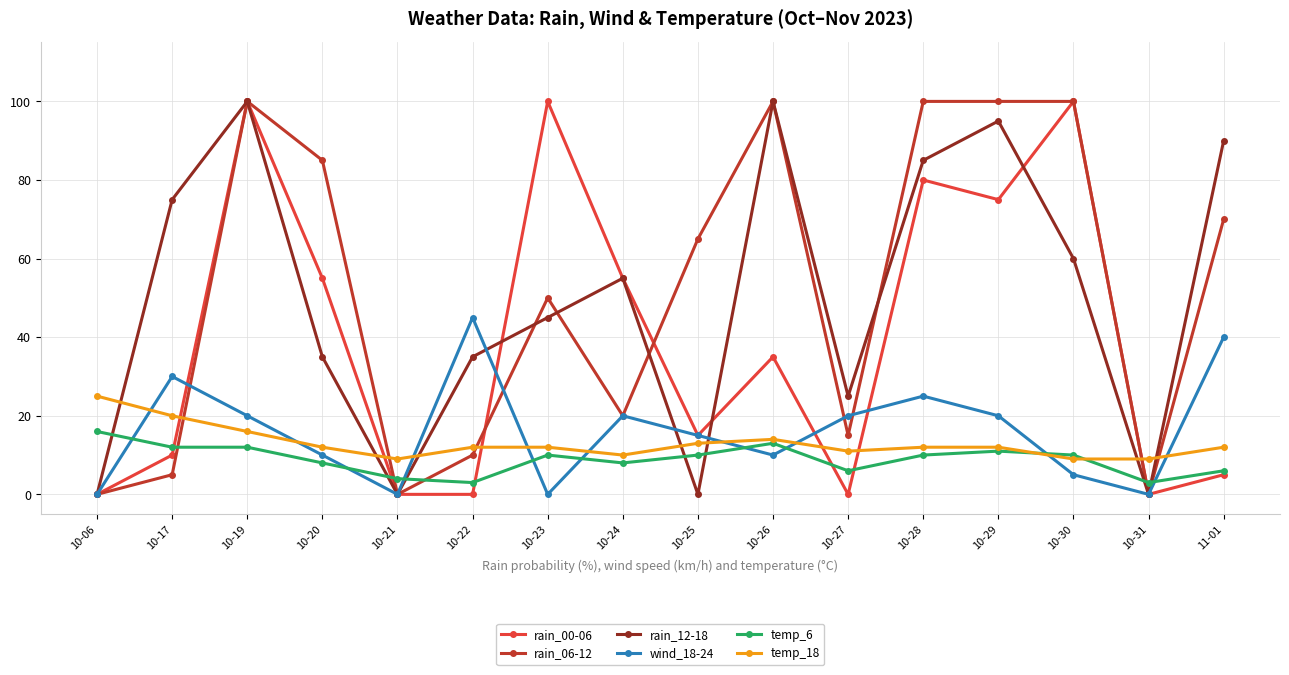

What is the label of the 11th point from the right?

10-22